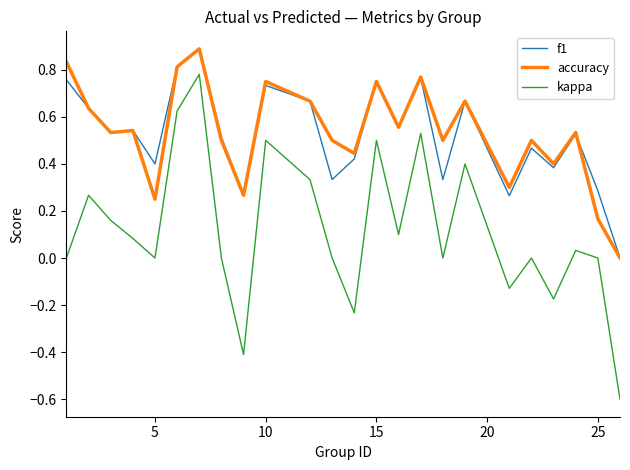

Count the accuracy values in the range 0 to 1.

24